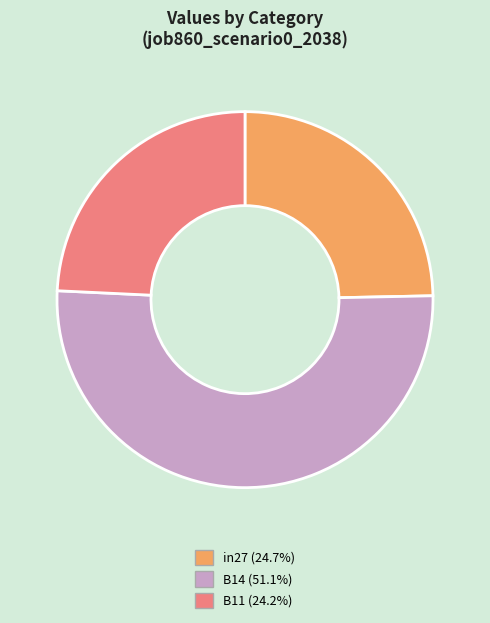

Which slice is the largest?

B14